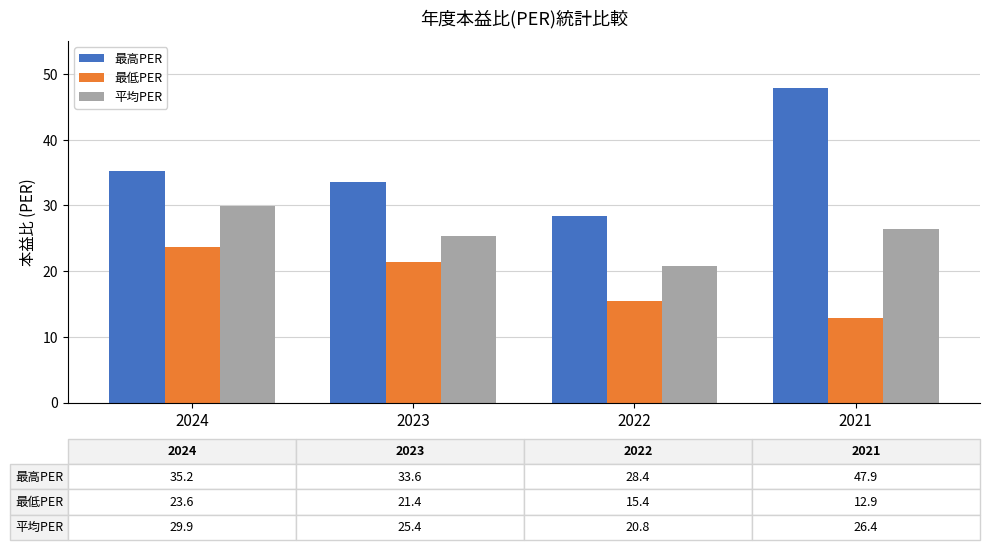

What value does the 平均PER series have at 2021?

26.4